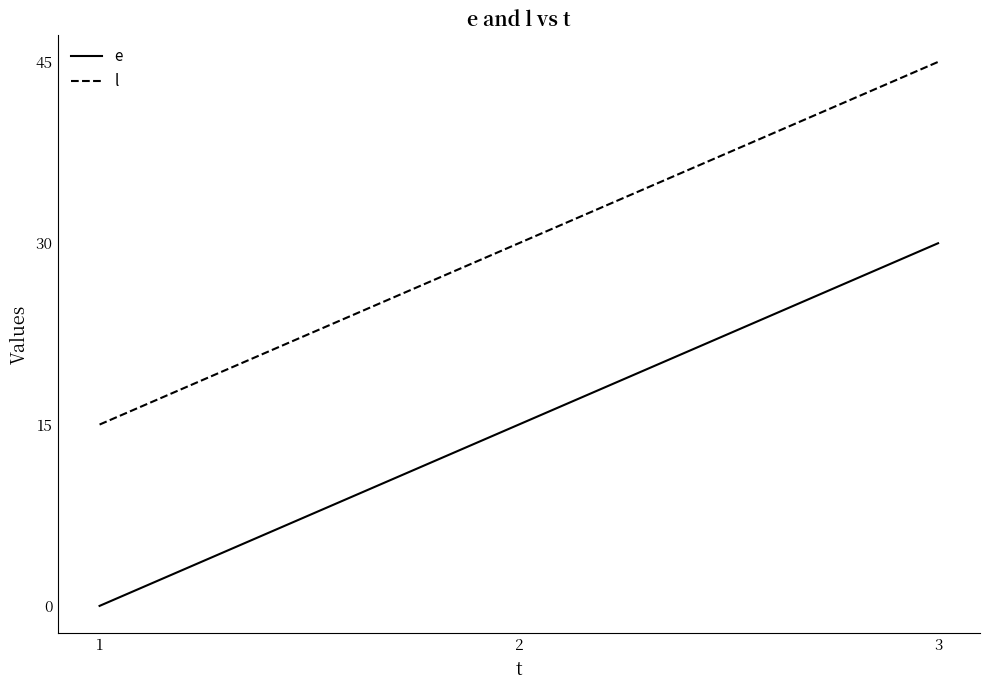

What is the difference between the highest and lowest values at 3?

15